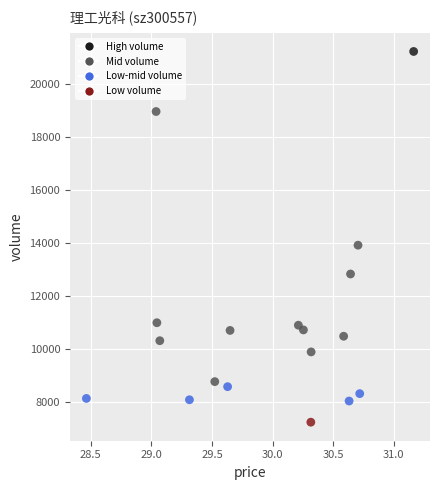

What is the range of Y values (max minus min)?

14031